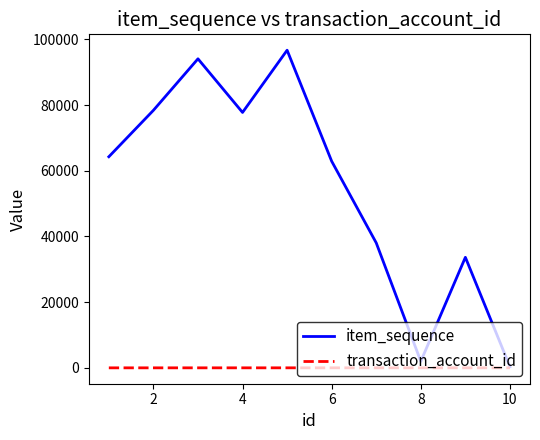

What is the maximum value for item_sequence?

96685